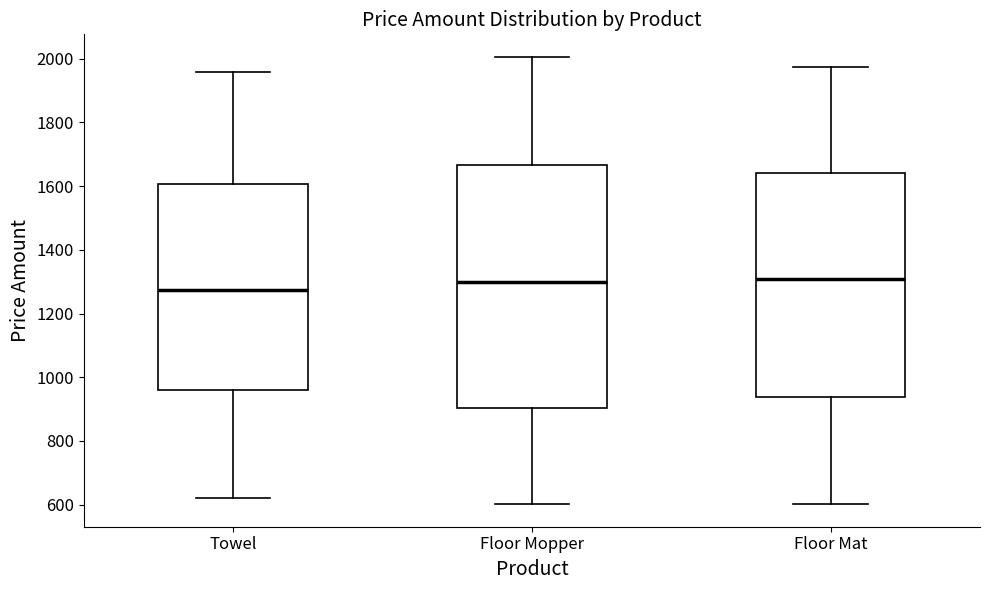

Reading left to right, read every box against the y-axis: the position of its median line, the range the box covers, and the ends of its whiskers. The values are not printed on the chart, so give them approximately, as read against the axis.

Towel: median 1280, box 960 to 1600, whiskers 620 to 1960
Floor Mopper: median 1300, box 900 to 1660, whiskers 600 to 2000
Floor Mat: median 1300, box 940 to 1640, whiskers 600 to 1980